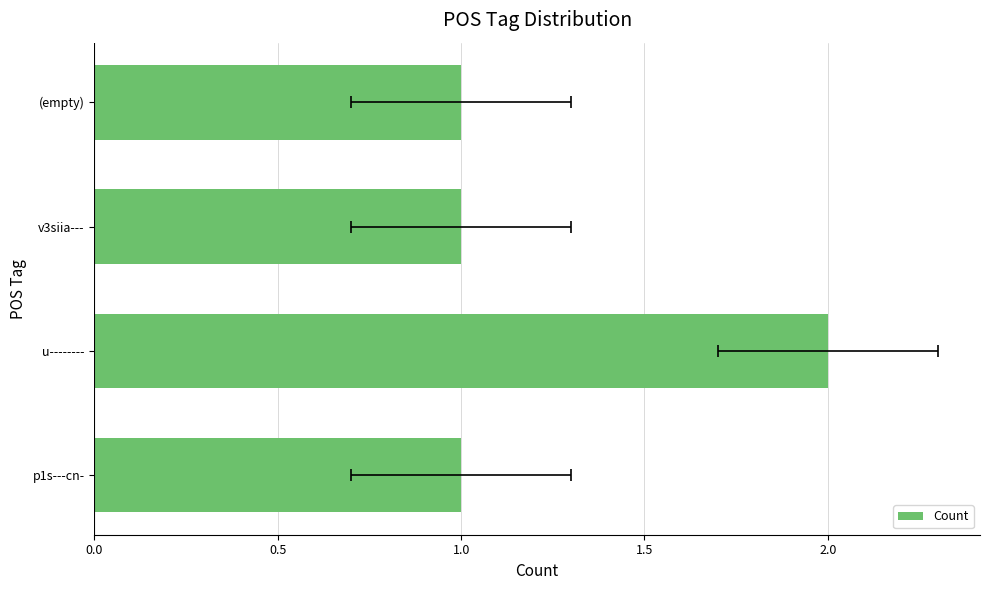

Reading left to right, extract all data points from this chart.

1	2	1	1